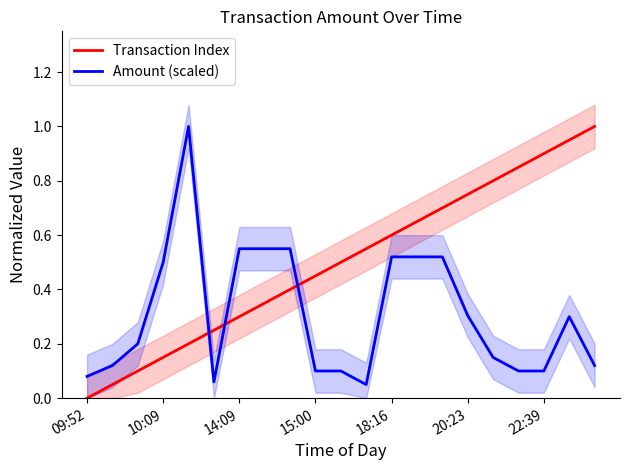

Which label corresponds to the smallest value in the chart?

09:52